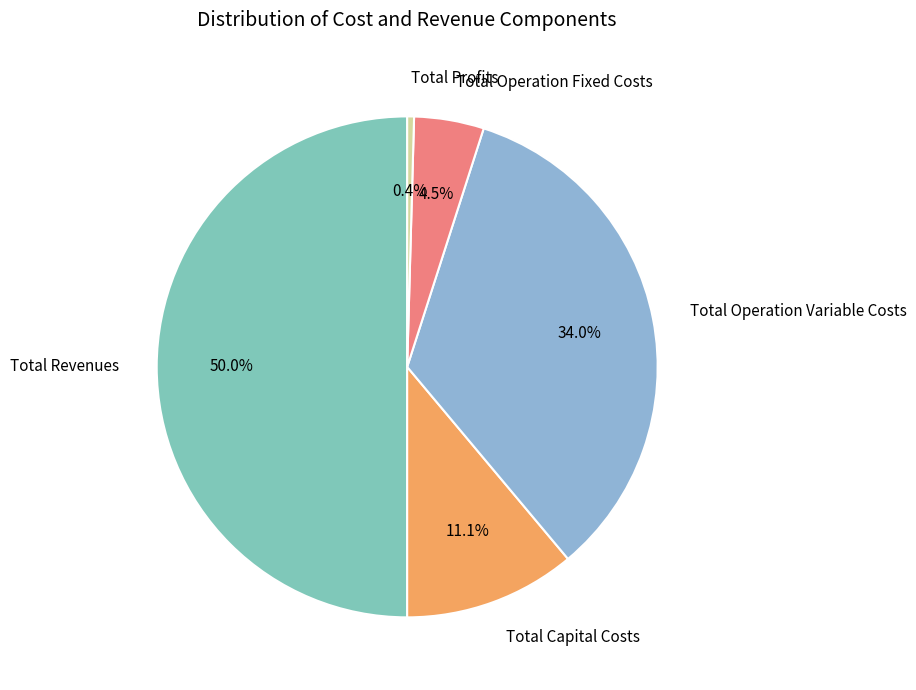

Rank the categories by value from lowest to highest.

Total Profits, Total Operation Fixed Costs, Total Capital Costs, Total Operation Variable Costs, Total Revenues